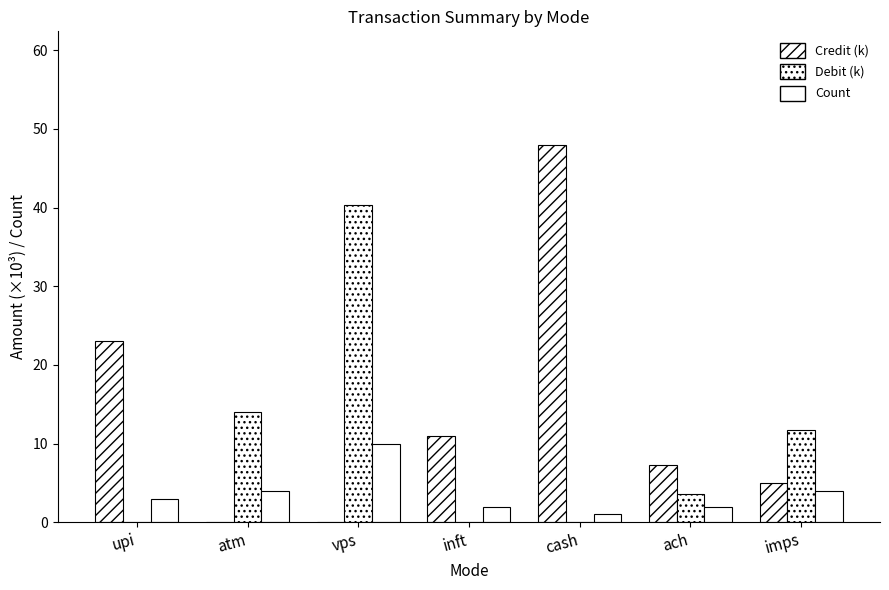

The Debit (k) series shows 3.6 at ach. True or false?

True